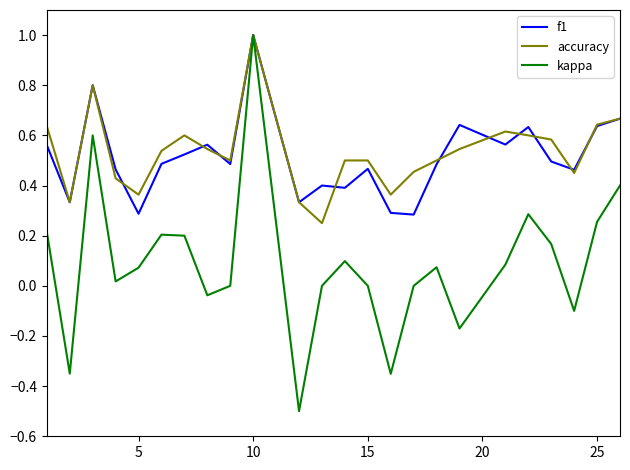

Which series has the widest spread of values?

kappa